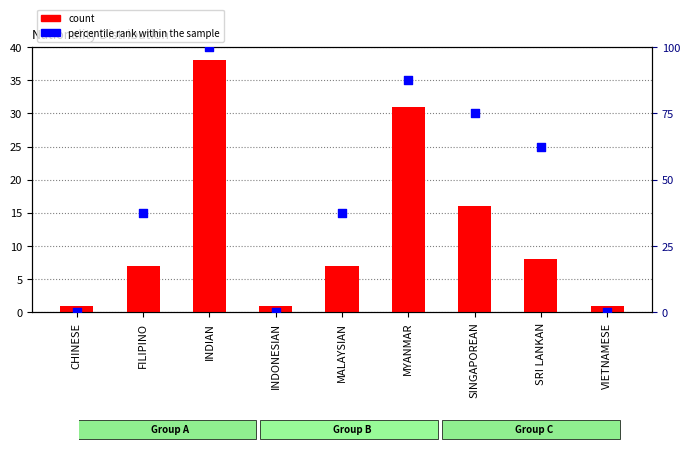

At which category is the sum across all series the highest?

INDIAN